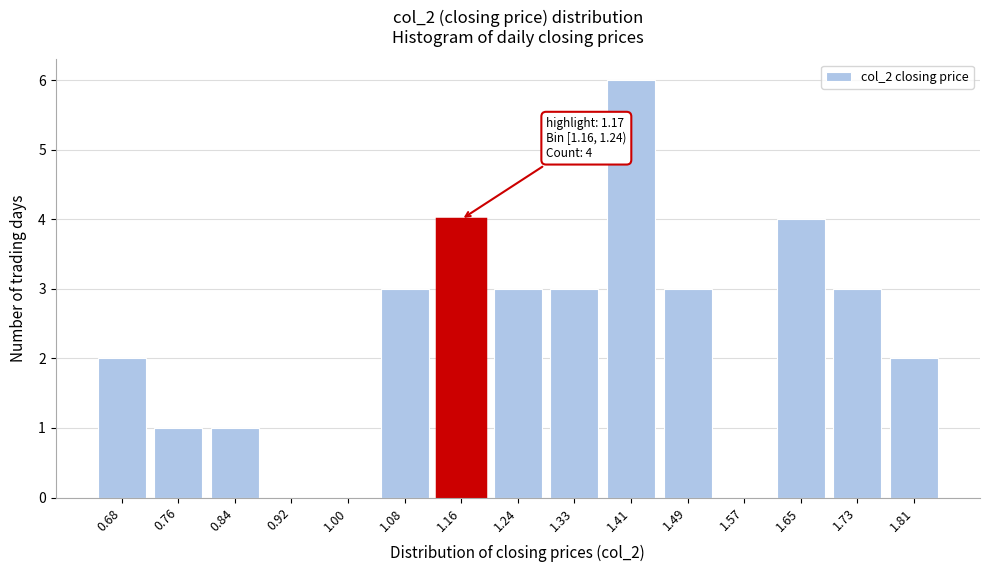

Reading left to right, what are all the values shown in this chart?

0.68=2	0.76=1	0.84=1	0.92=0	1.00=0	1.08=3	1.16=4	1.24=3	1.33=3	1.41=6	1.49=3	1.57=0	1.65=4	1.73=3	1.81=2